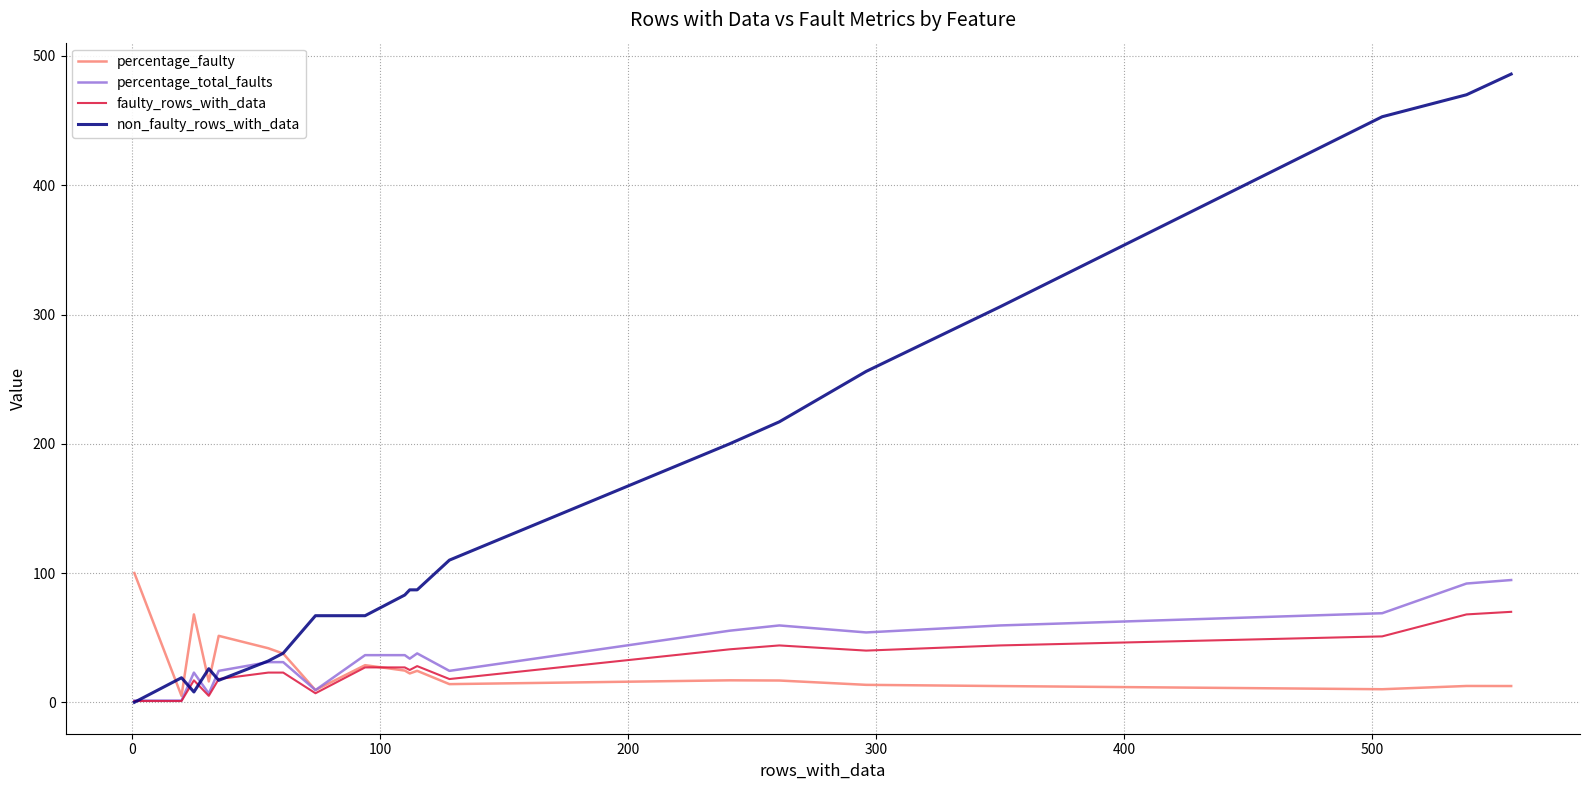

Which series has the largest total across all categories?

non_faulty_rows_with_data